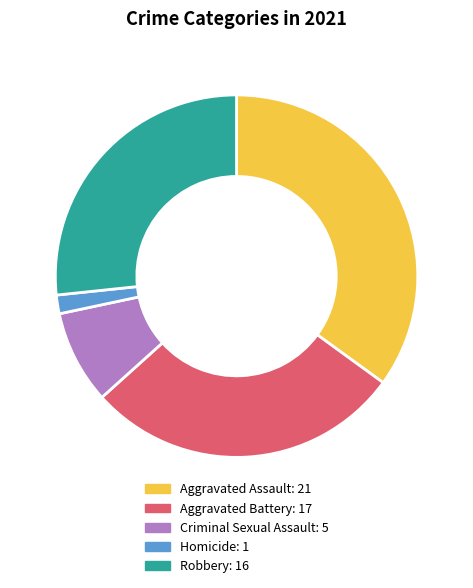

Does any single category account for the majority?

No